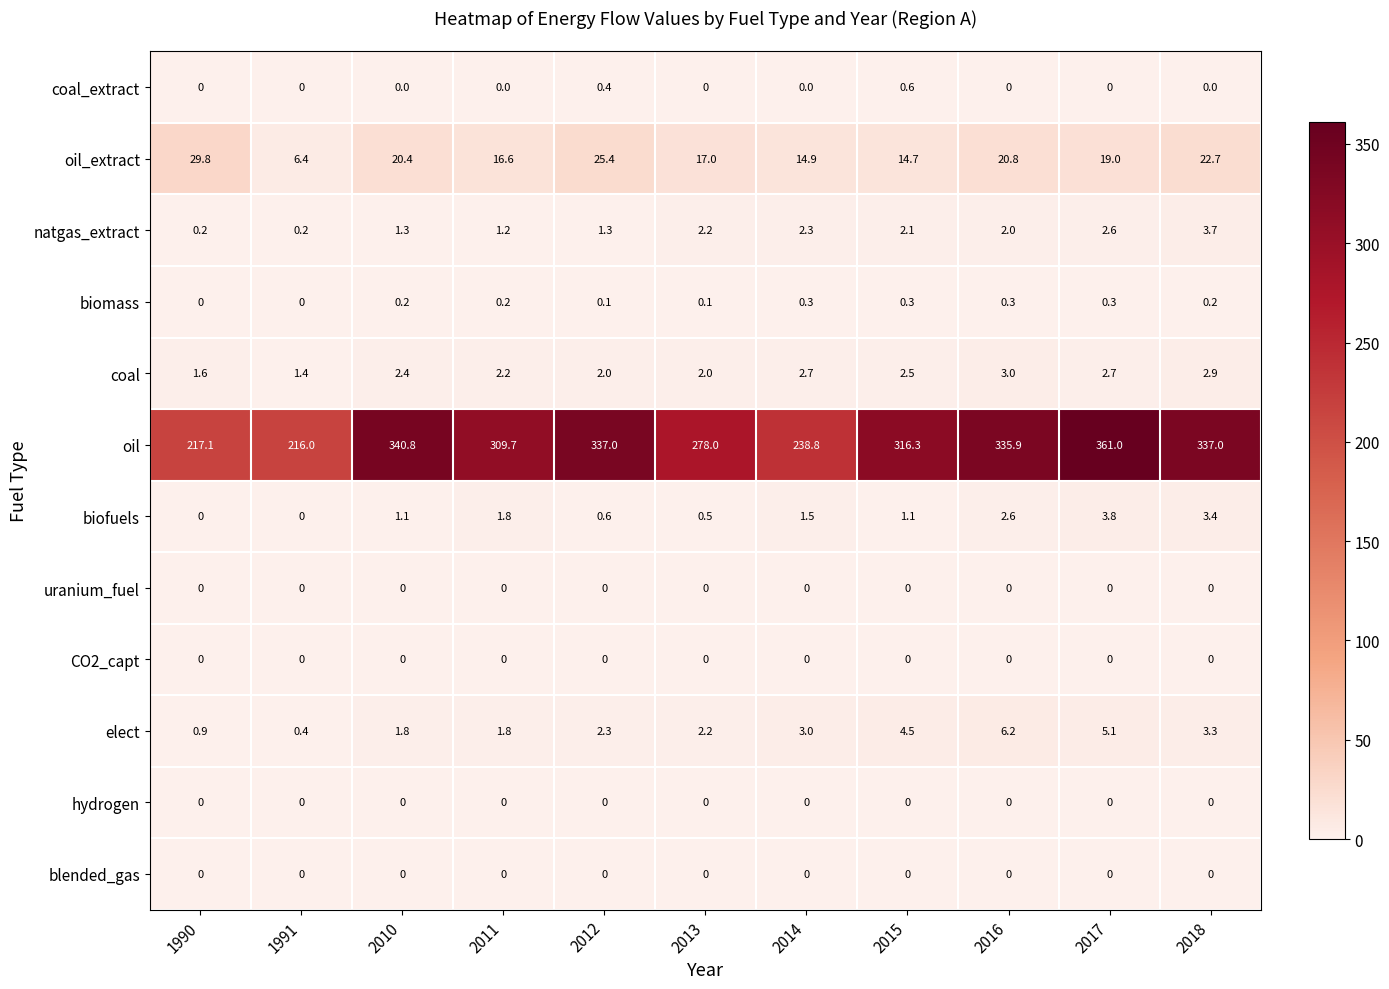

True or false: oil has a value of 217.1 at 1990.

True